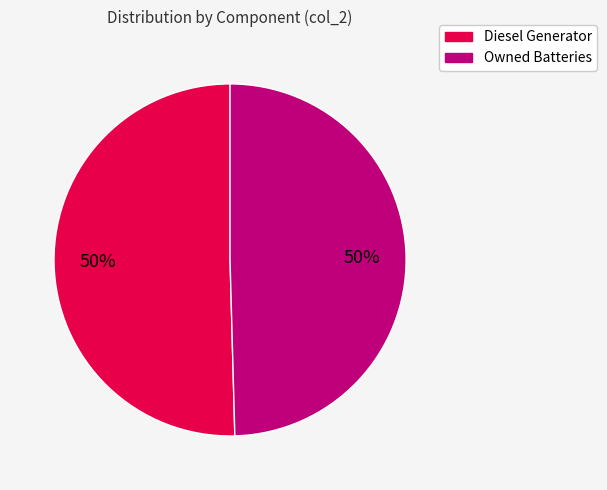

To the nearest percent, what is the average slice percentage?

50%